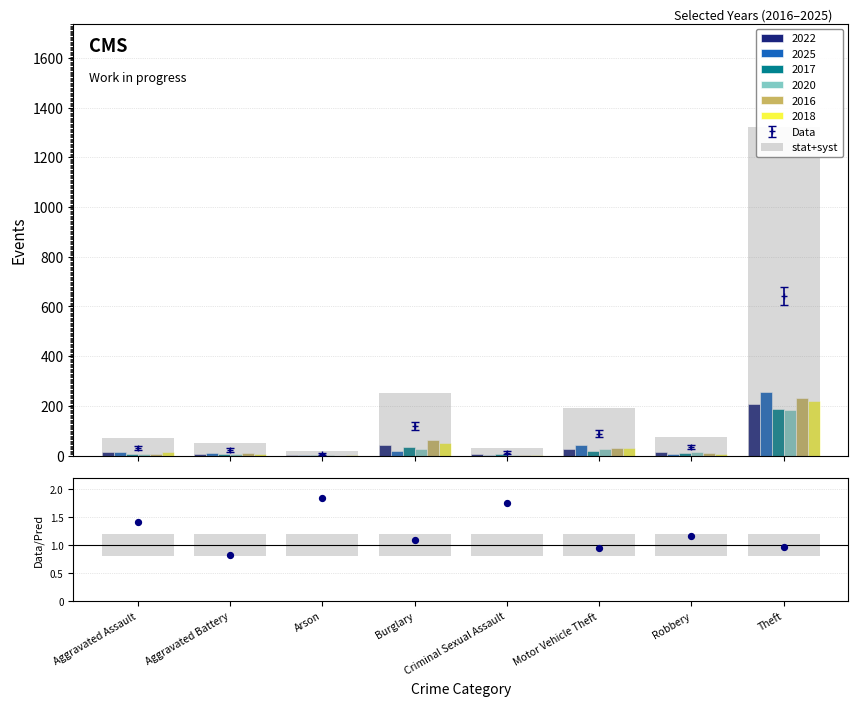

What is the ratio of the value at Motor Vehicle Theft to the value at Robbery?

0.8